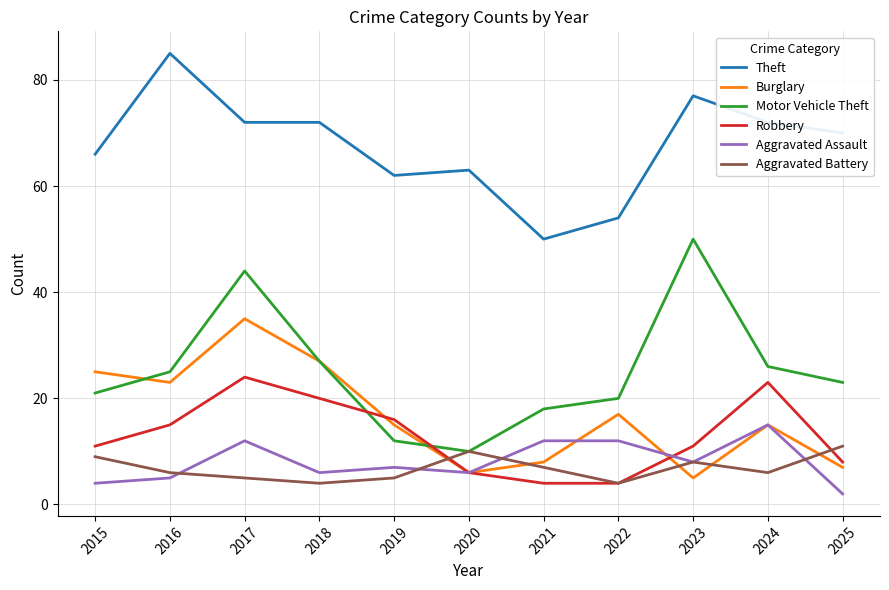

At which label does Robbery reach its peak?

2017